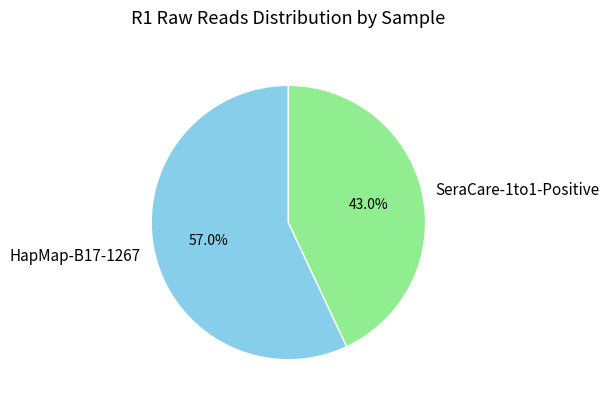

What is the smallest slice in the pie chart?

SeraCare-1to1-Positive